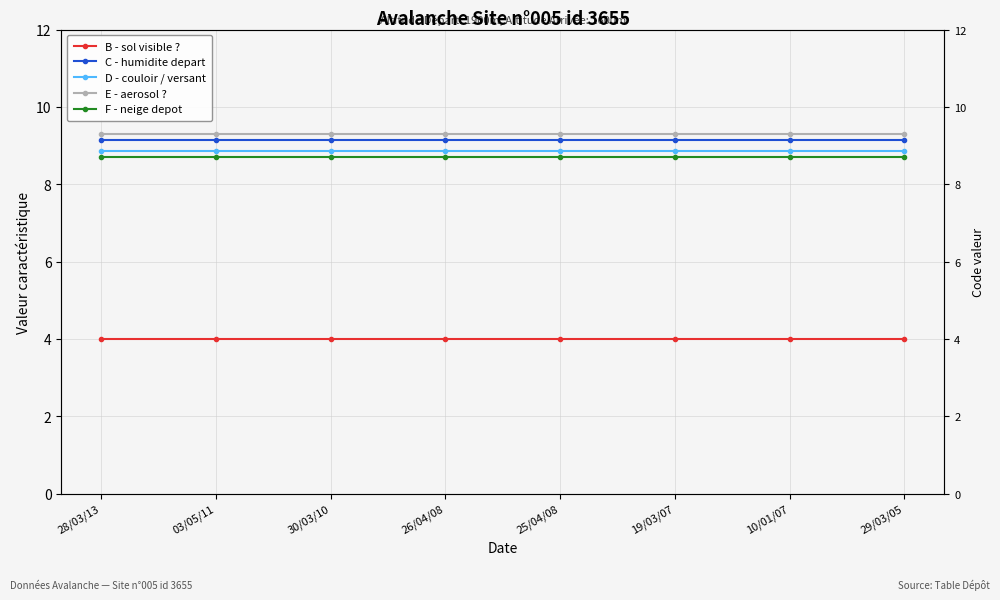

Reading left to right, transcribe all the data shown in this chart.

B - sol visible ?: 4.0	4.0	4.0	4.0	4.0	4.0	4.0	4.0
C - humidite depart: 9.2	9.2	9.2	9.2	9.2	9.2	9.2	9.2
D - couloir / versant: 8.8	8.8	8.8	8.8	8.8	8.8	8.8	8.8
E - aerosol ?: 9.3	9.3	9.3	9.3	9.3	9.3	9.3	9.3
F - neige depot: 8.7	8.7	8.7	8.7	8.7	8.7	8.7	8.7